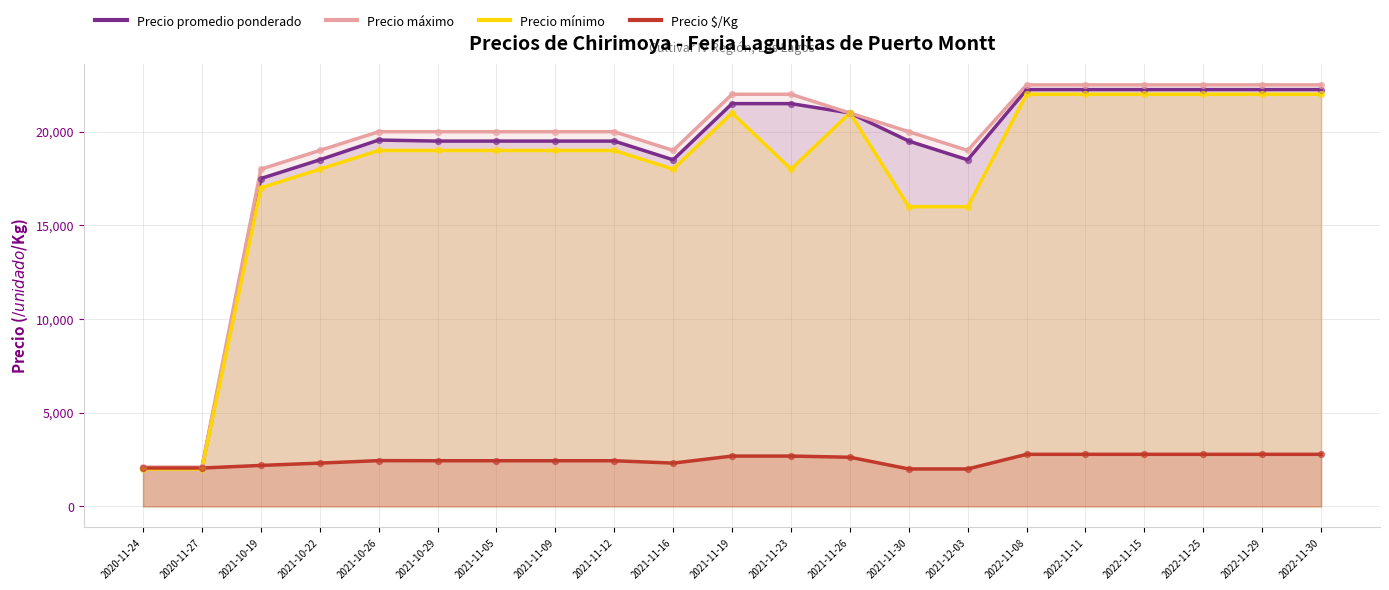

Which series has the largest Y range (max minus min)?

Precio máximo